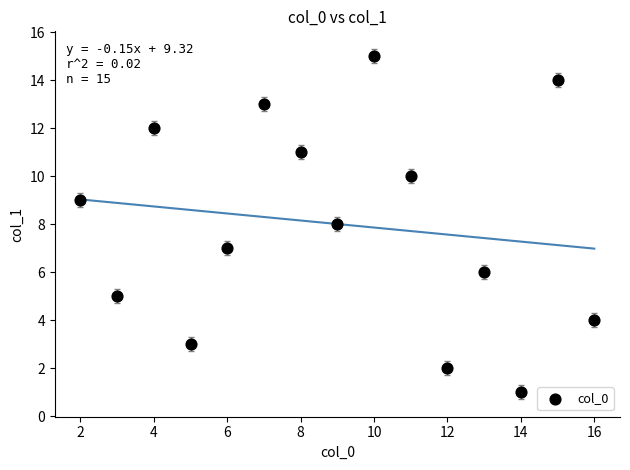

What is the range of X values (max minus min)?

14